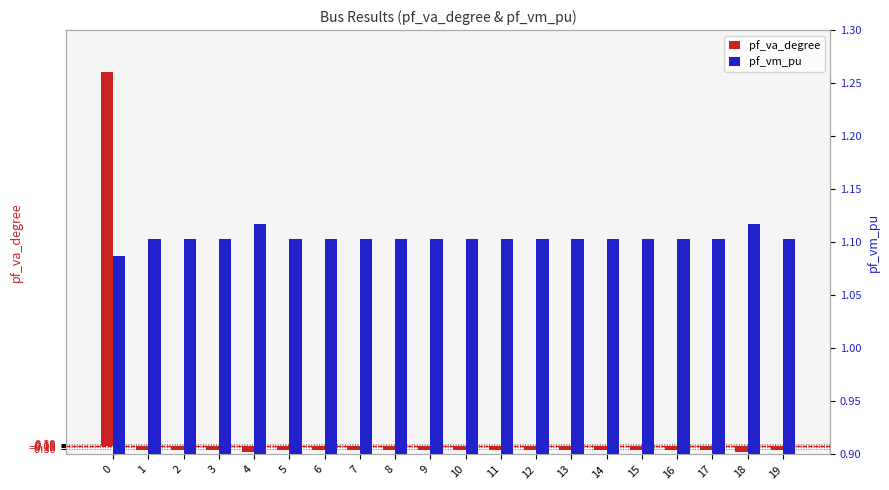

True or false: pf_vm_pu has a value of 1.1 at 1.

True